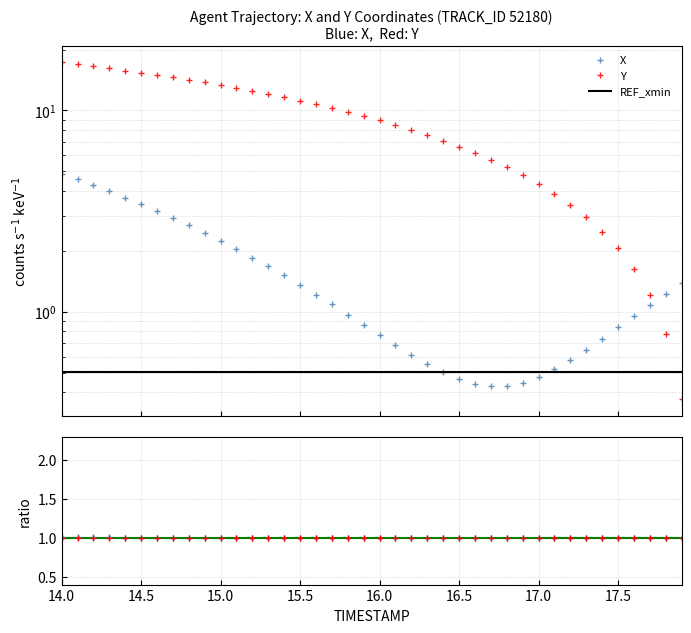

What is the maximum value for Y / mean(Y)?

1.0